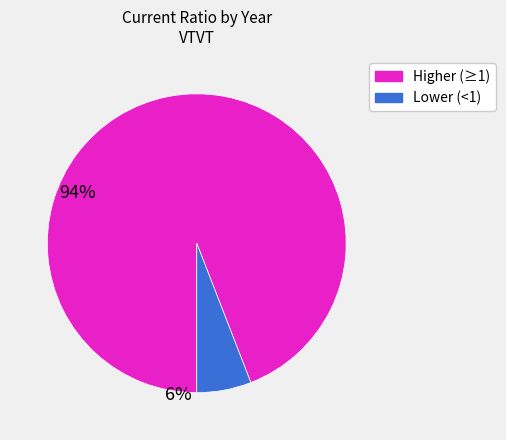

Is there a majority slice in this chart?

Yes